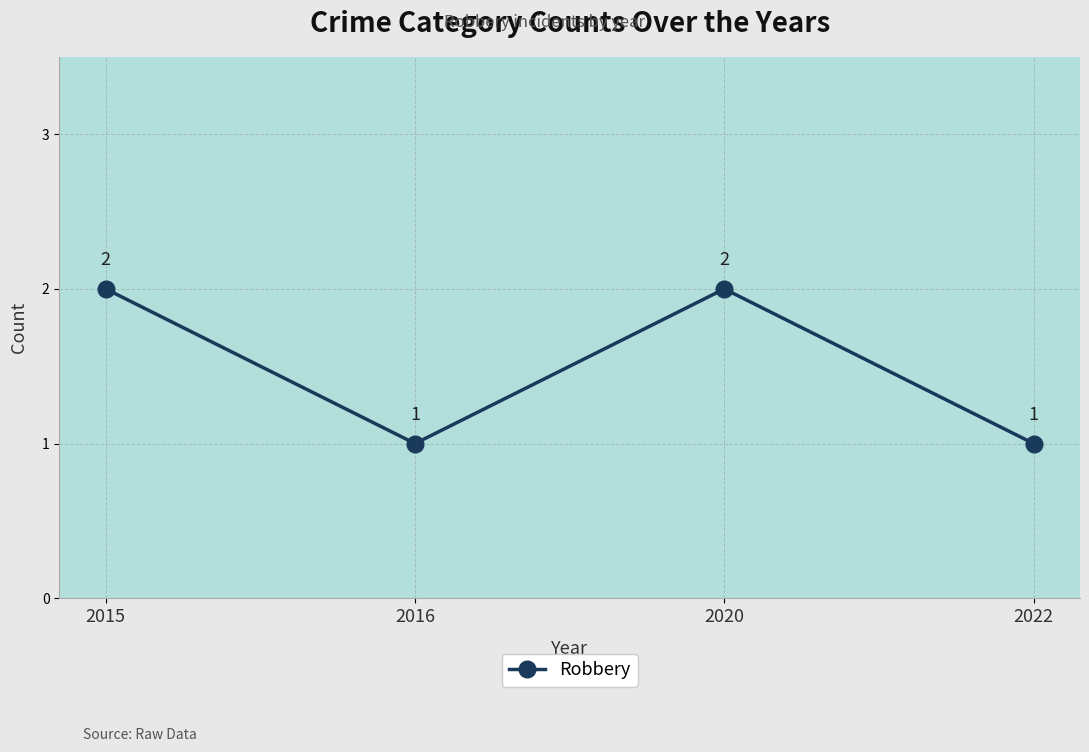

Read the value at 2016.

1